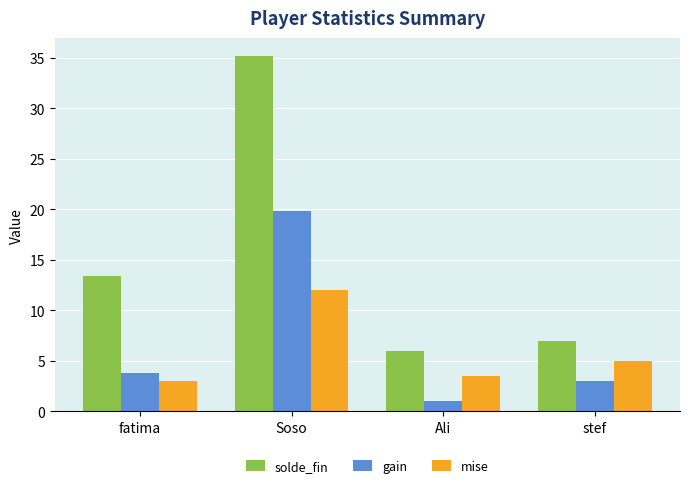

Reading left to right, what are all the values shown in this chart?

solde_fin: fatima=13.4	Soso=35.2	Ali=6.0	stef=7.0
gain: fatima=3.8	Soso=19.8	Ali=1.0	stef=3.0
mise: fatima=3.0	Soso=12.0	Ali=3.5	stef=5.0